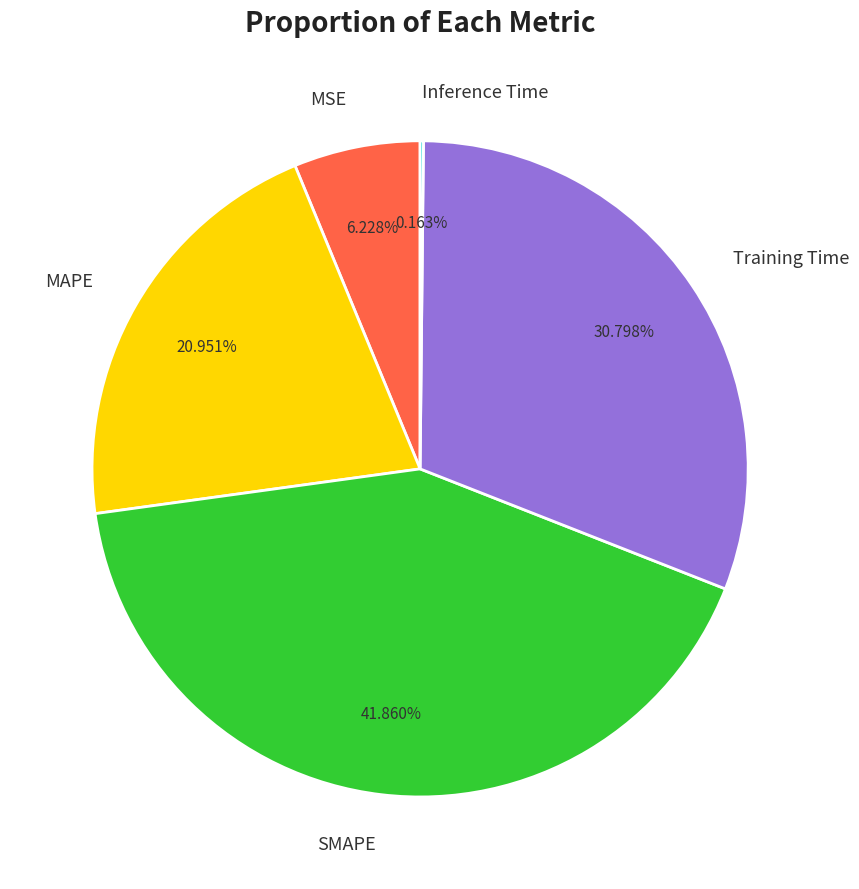

Is the sum of SMAPE and MSE greater than half?

No